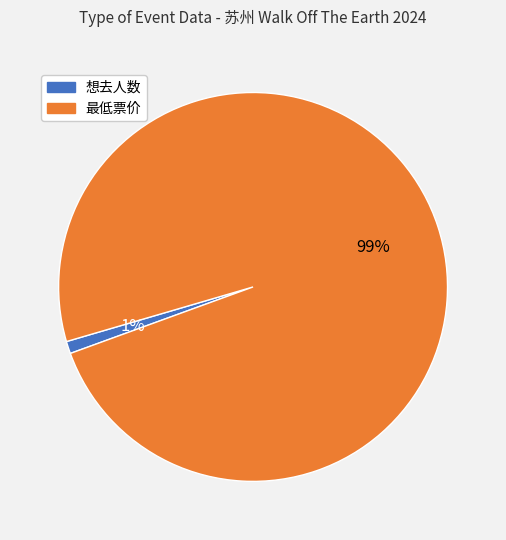

Count the number of slices in the pie.

2